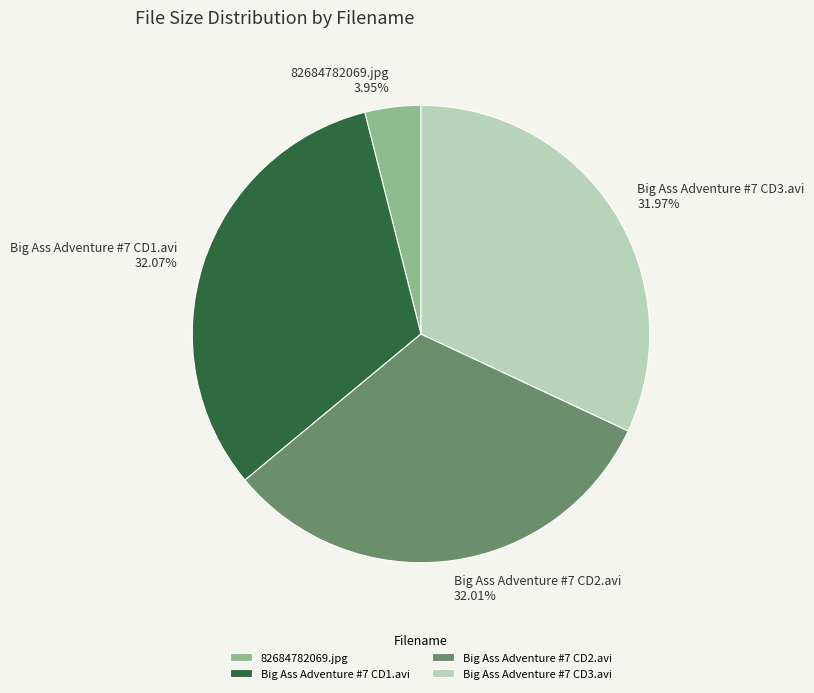

To the nearest percent, what percentage of the pie is Big Ass Adventure #7 CD3.avi?

32%